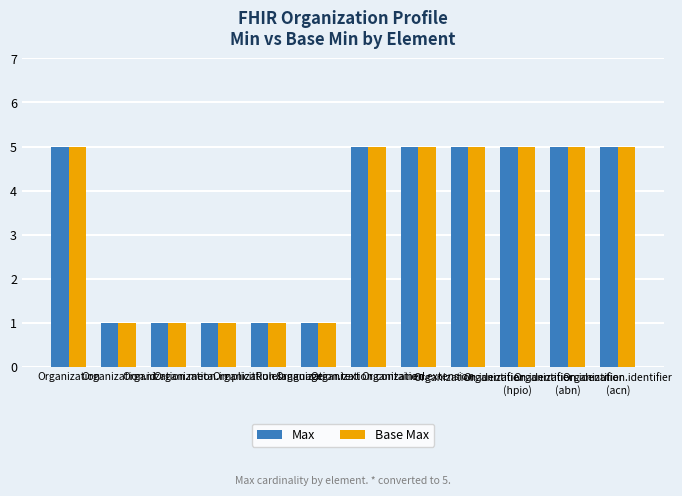

What is the label of the 3rd bar from the left?

Organization.meta